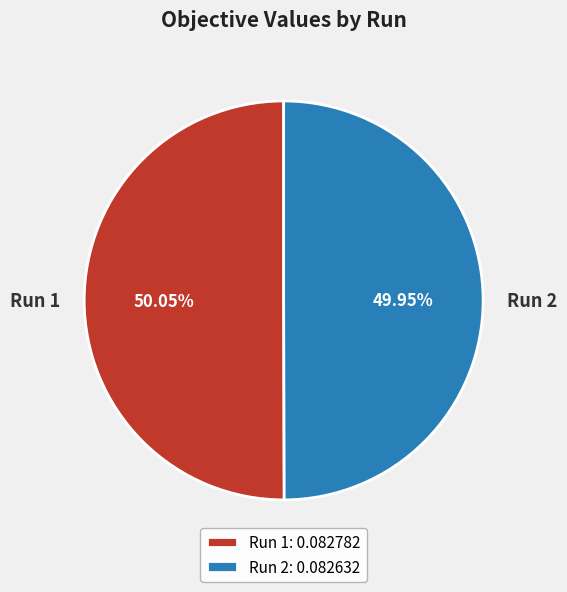

Is there any slice that represents more than half of the pie?

Yes